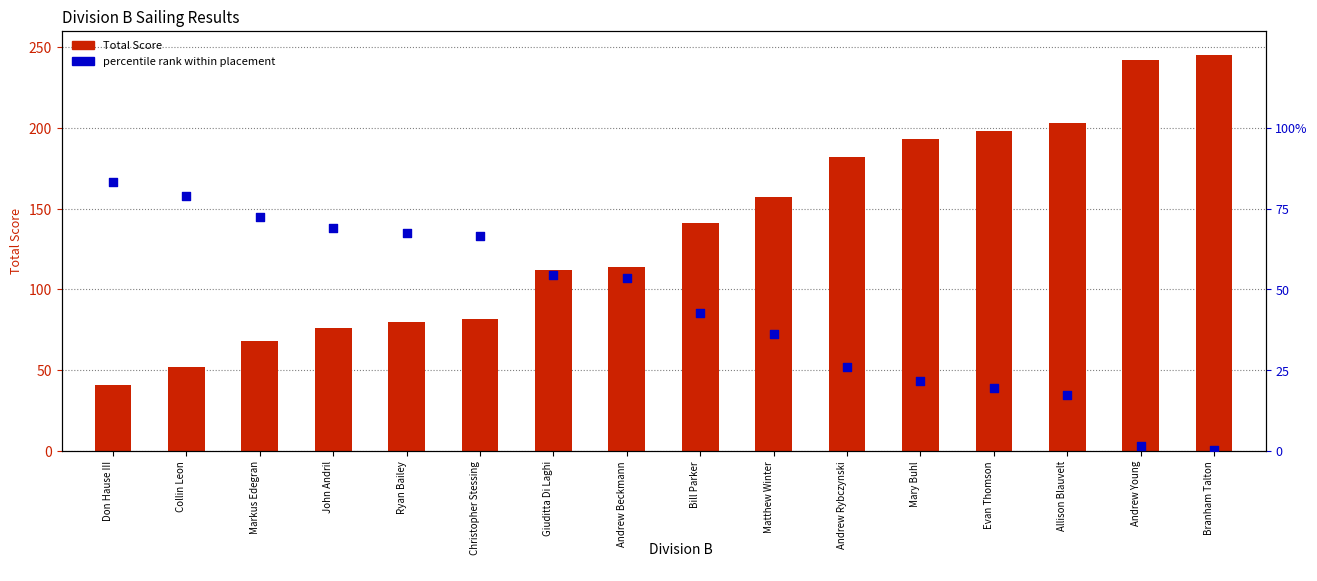

At which category is the sum across all series the highest?

Branham Talton